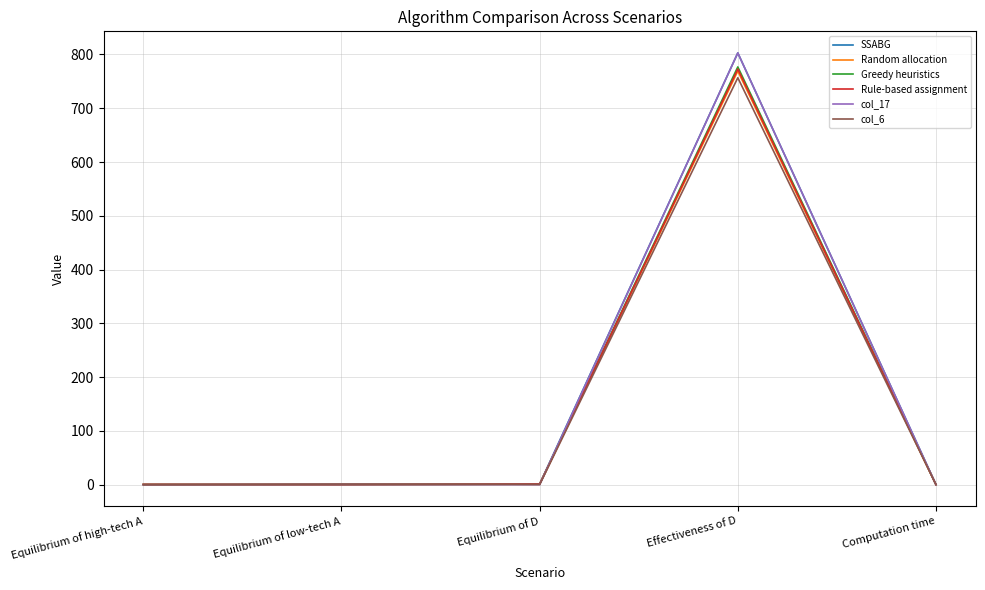

Is it true that SSABG equals 0.0 at Computation time?

True